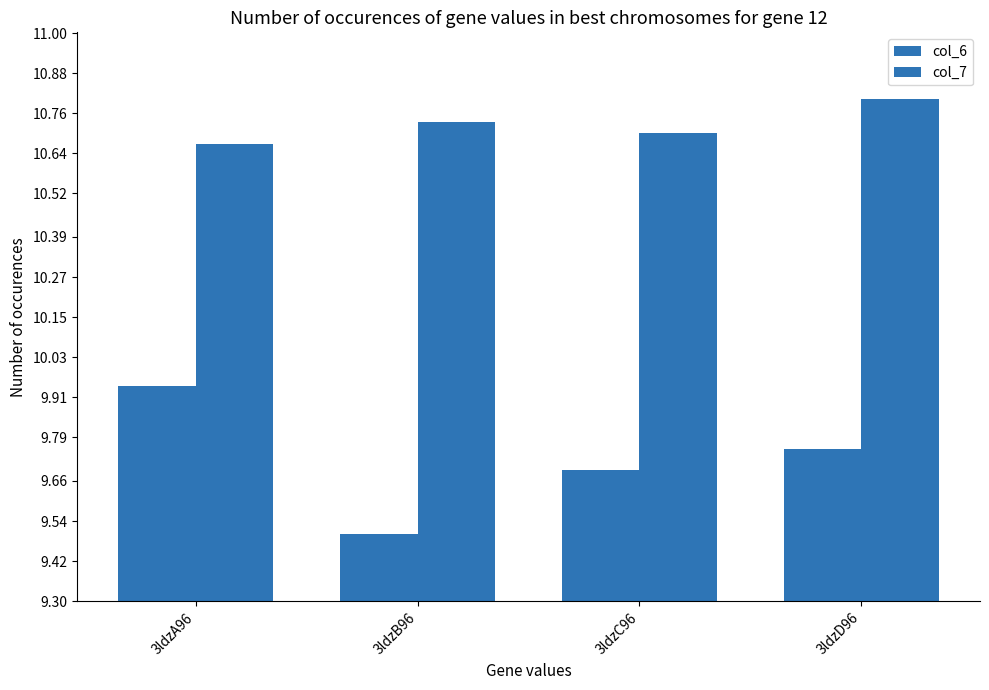

How many categories are shown in the chart?

4